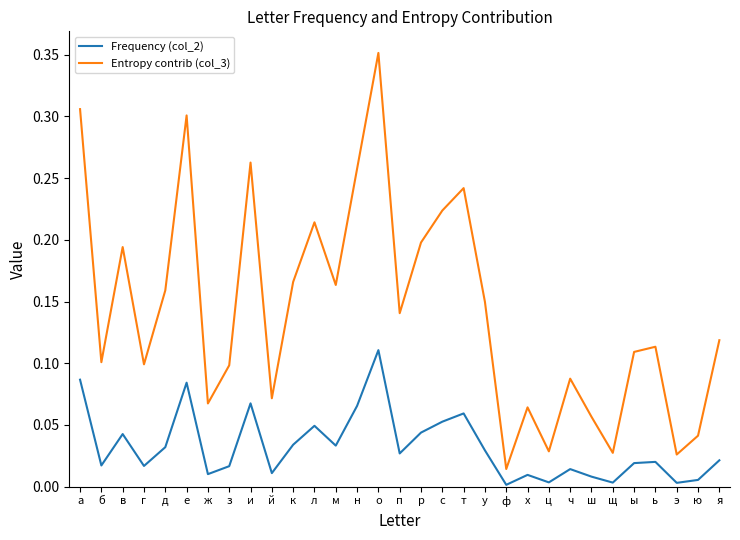

How many interior local valleys does the Frequency (col_2) series have?

10